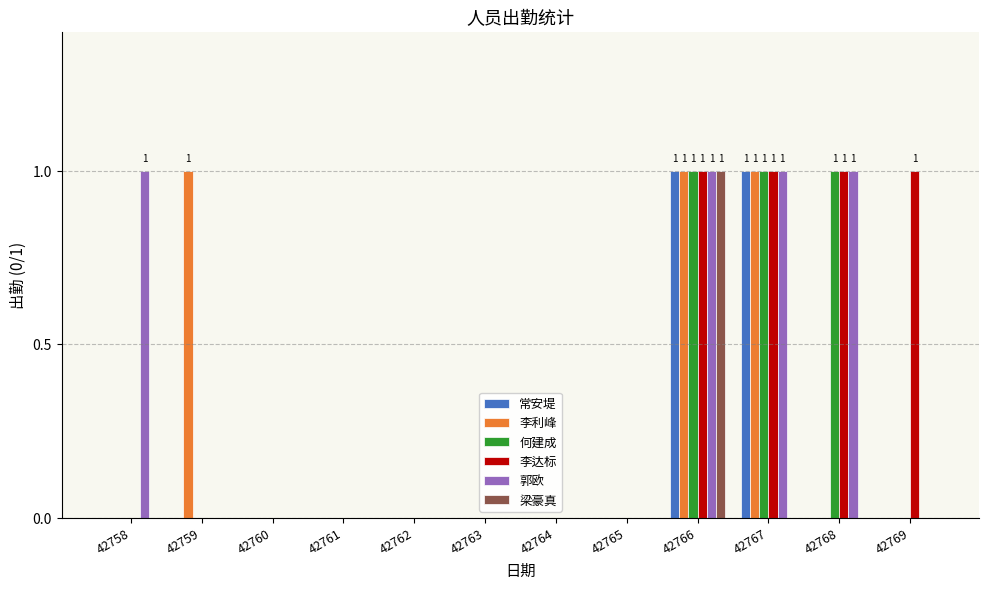

True or false: 李达标 has a value of 2 at 42768.

False